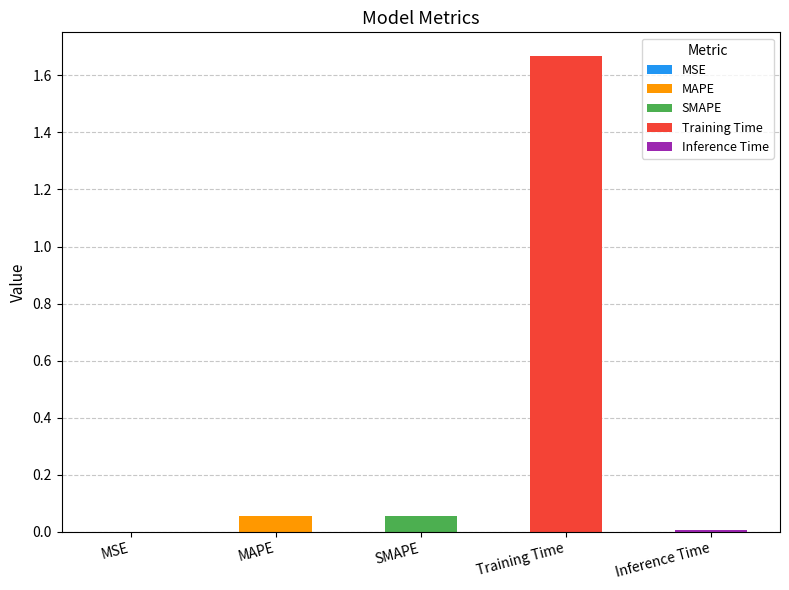

What is the label of the 3rd bar from the right?

SMAPE